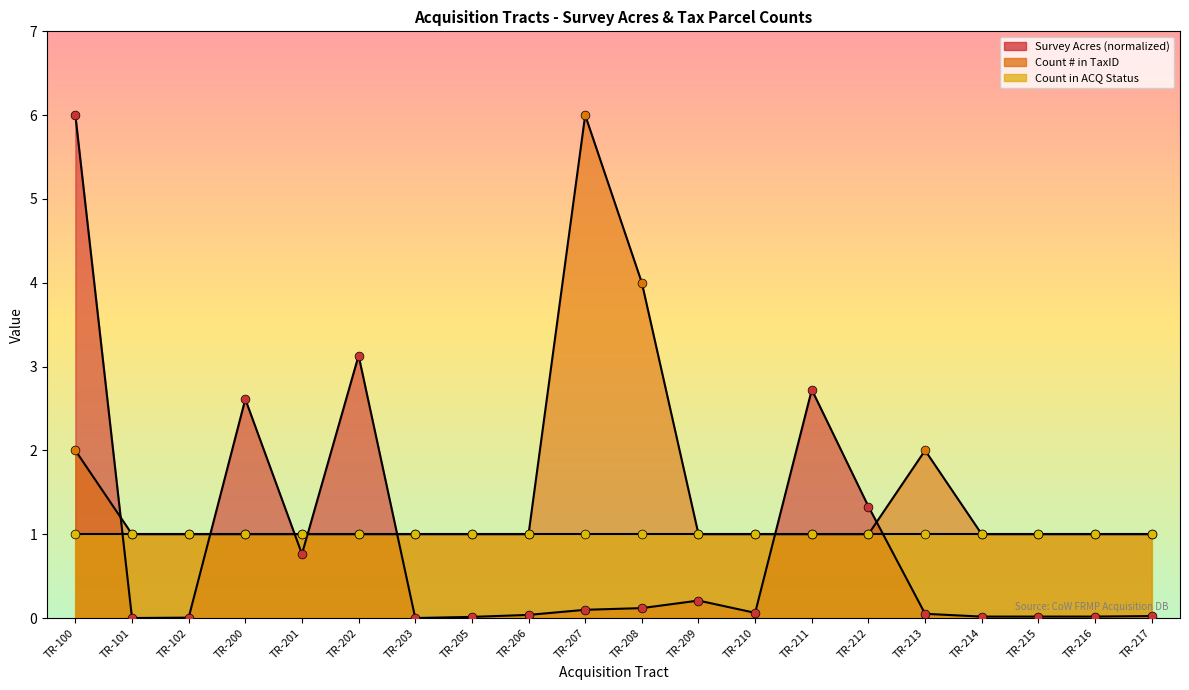

Which series has the widest spread of Y values?

Survey Acres